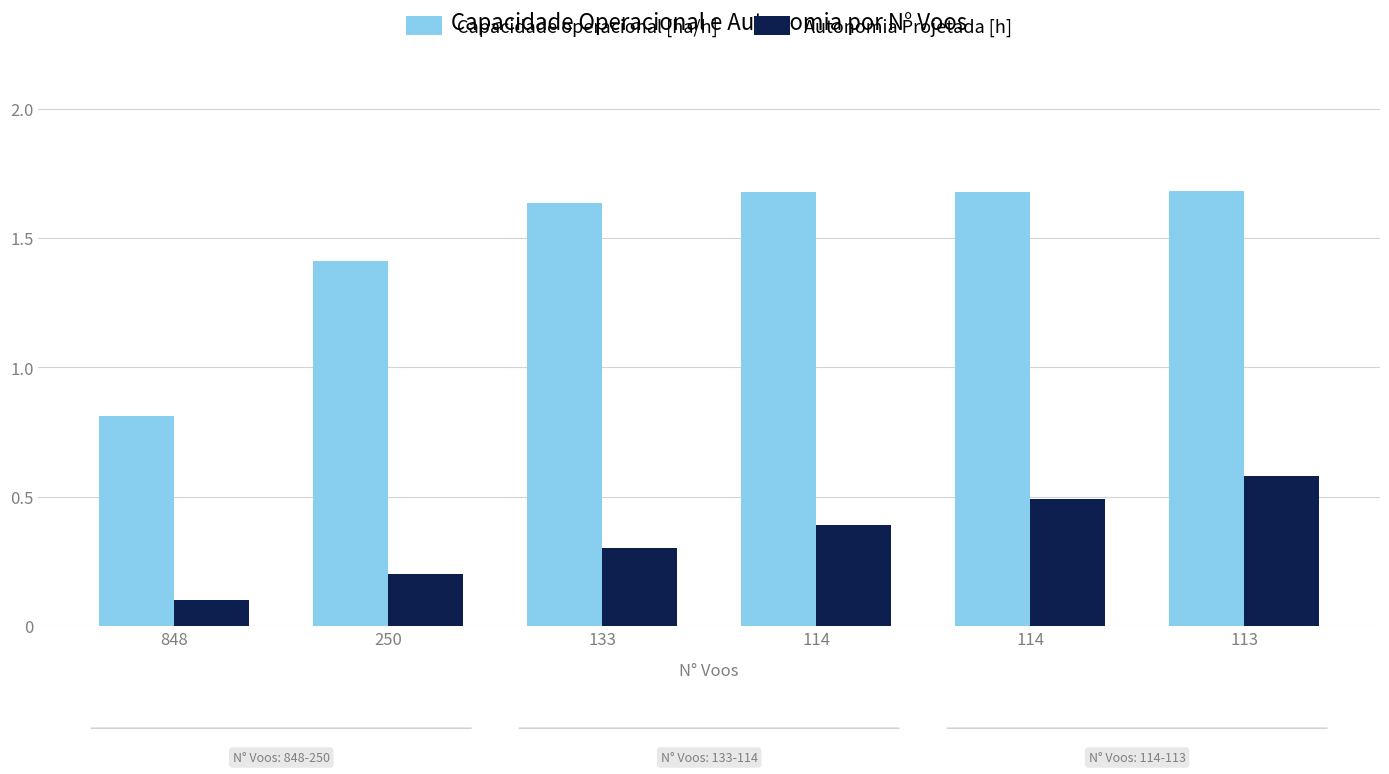

Between 114 and 113, which series saw the biggest shift?

Autonomia Projetada [h]